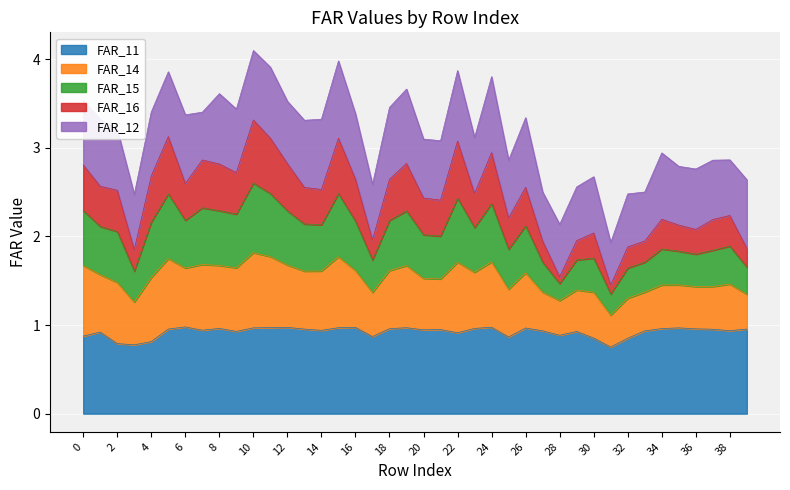

How many interior local peaks does the FAR_15 series have?

11